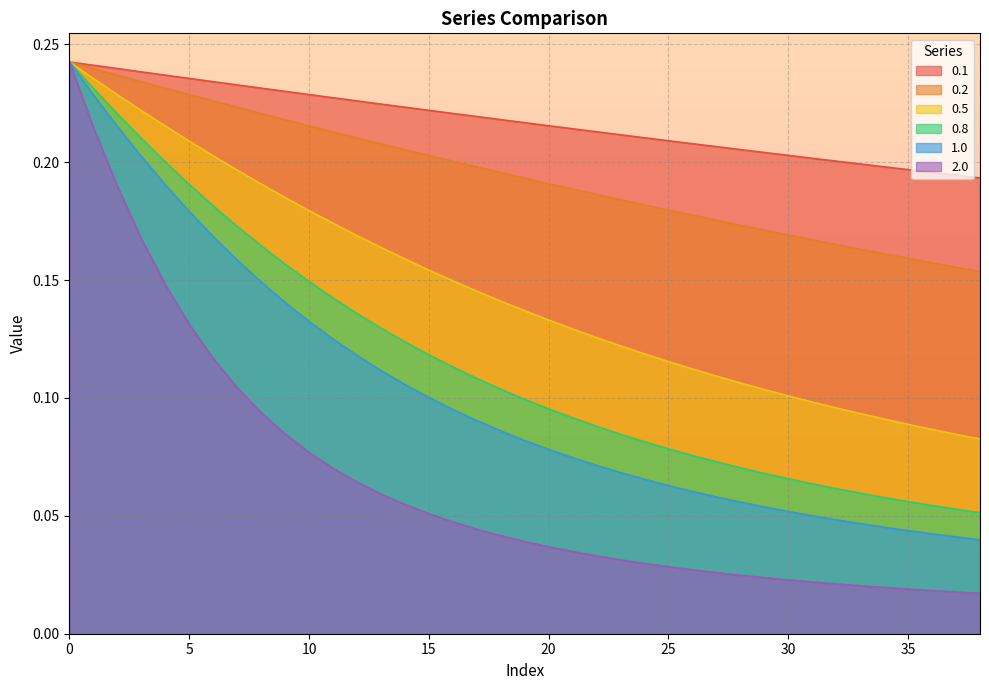

Which series has the largest range (max minus min)?

2.0